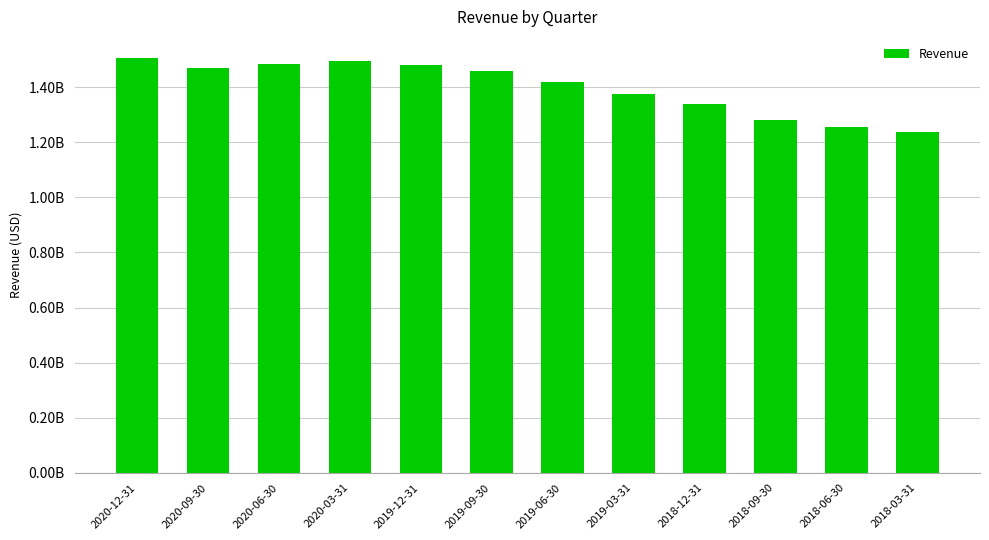

Are the bars horizontal?

No